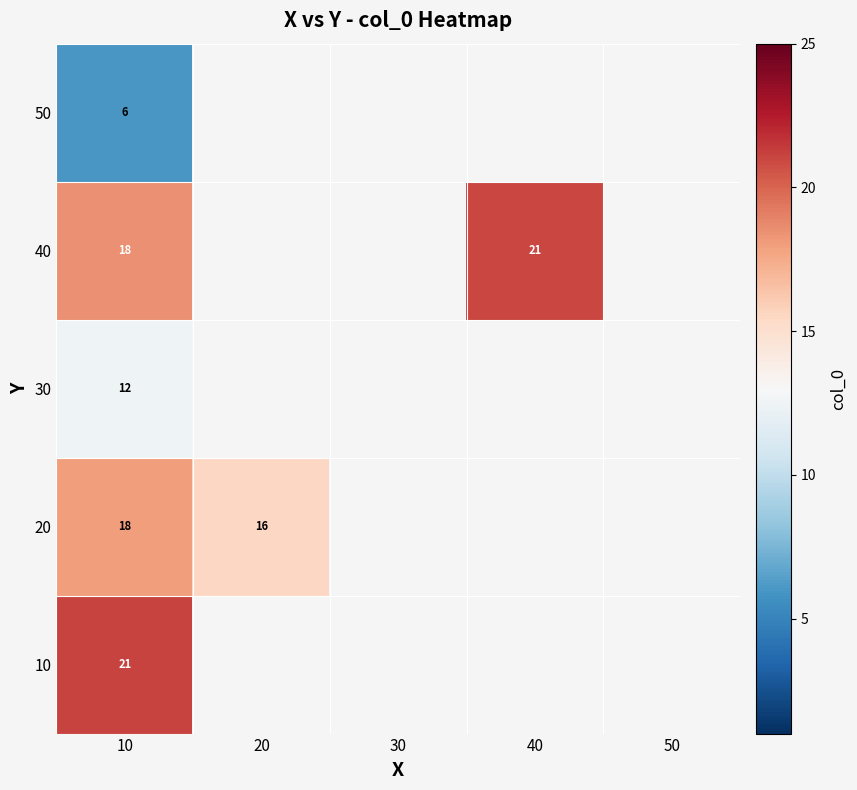

Rank the series by their maximum value, from highest to lowest.

10, 40, 20, 30, 50